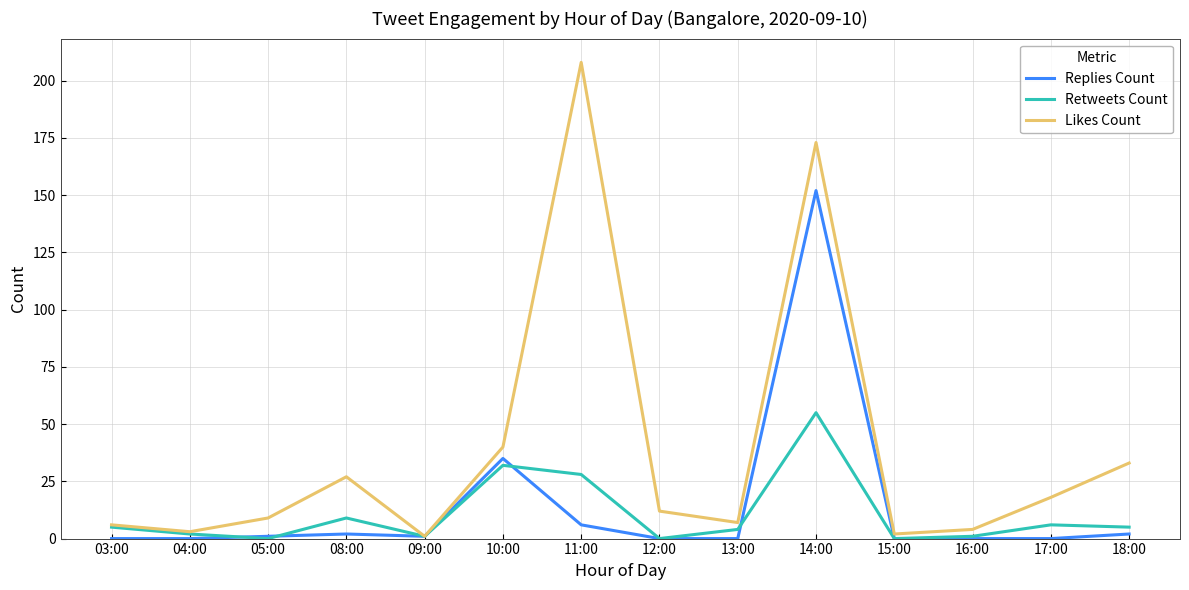

Rank the series at 18:00 from lowest to highest value.

Replies Count, Retweets Count, Likes Count